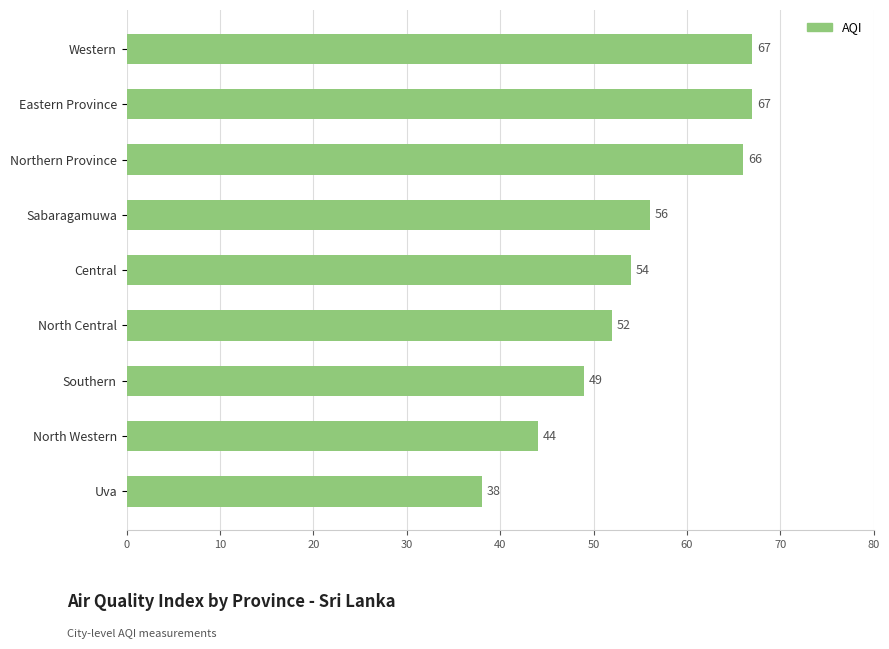

What is the change in value from North Central to Central?

+2